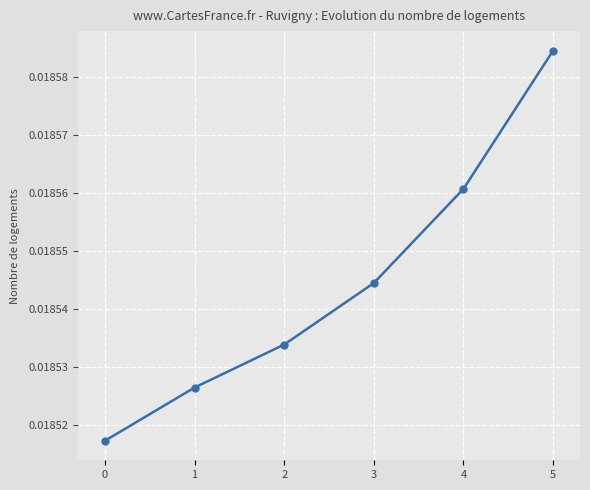

Does the chart have visible grid lines?

Yes